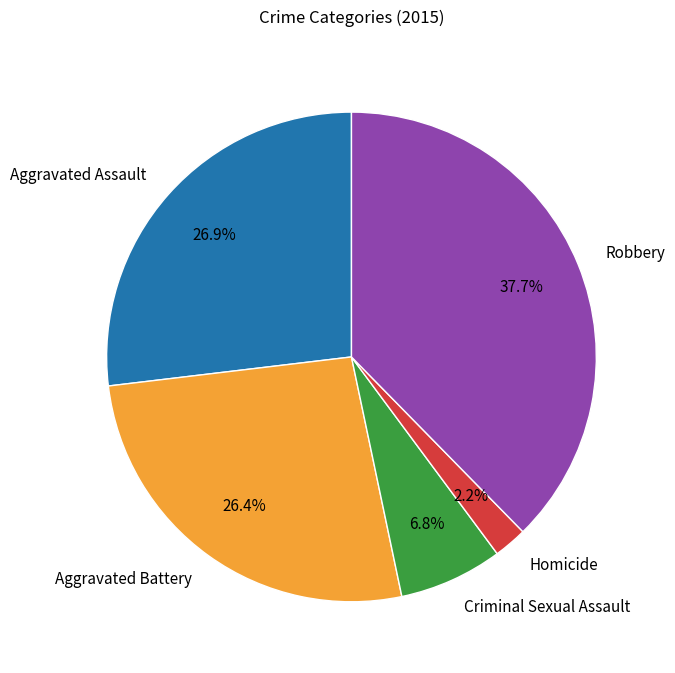

To the nearest percent, what is the average slice percentage?

20%